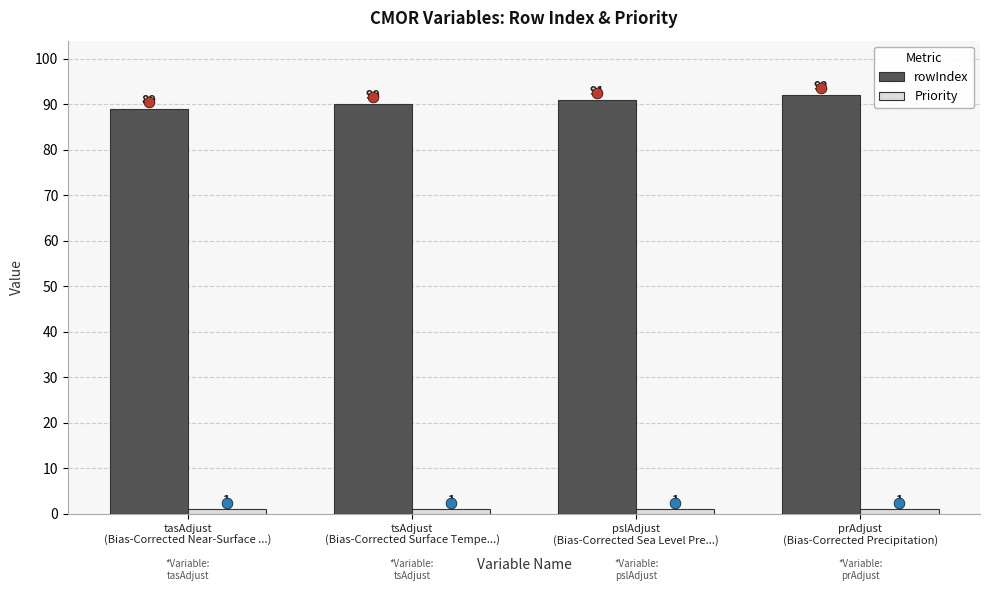

What is the total value across all series at tasAdjust
(Bias-Corrected Near-Surface ...)?

90